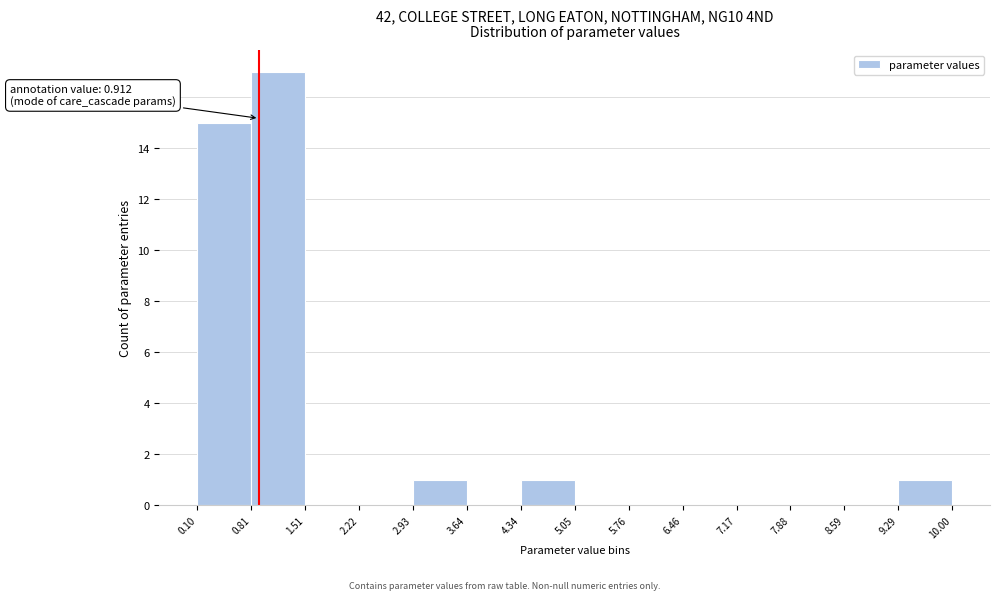

Over which range of the x-axis is the bar tallest?

0.81 to 1.51